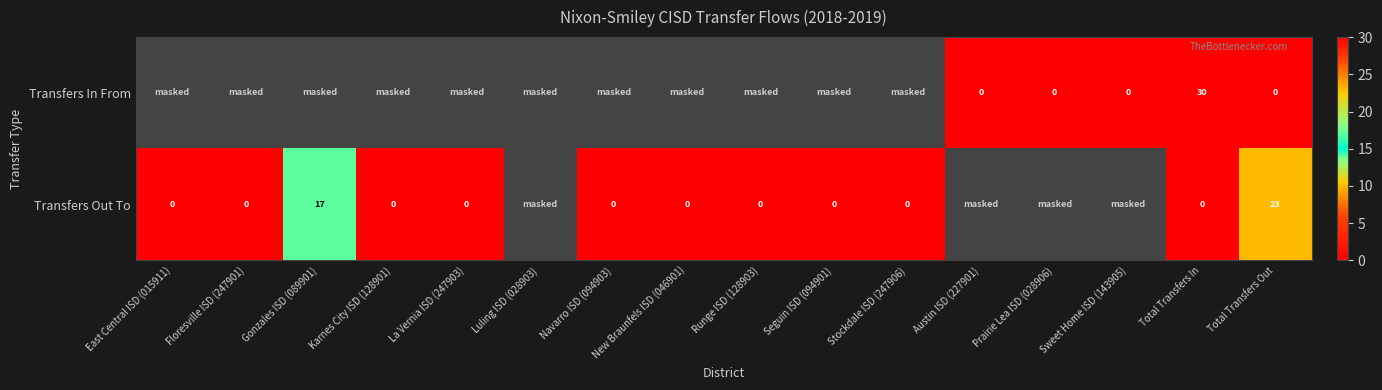

What is the difference between the Transfers In From values at Total Transfers In and Austin ISD (227901)?

30.0